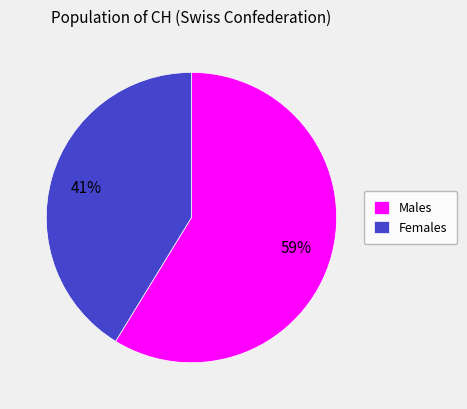

Which category has the smallest portion of the pie?

Females